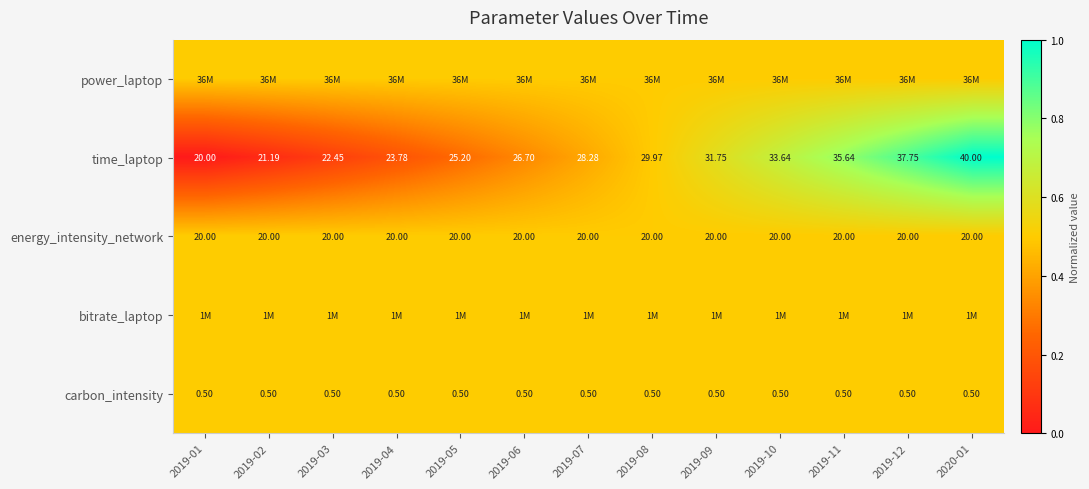

Which series changed the most between 2019-07 and 2019-12?

time_laptop